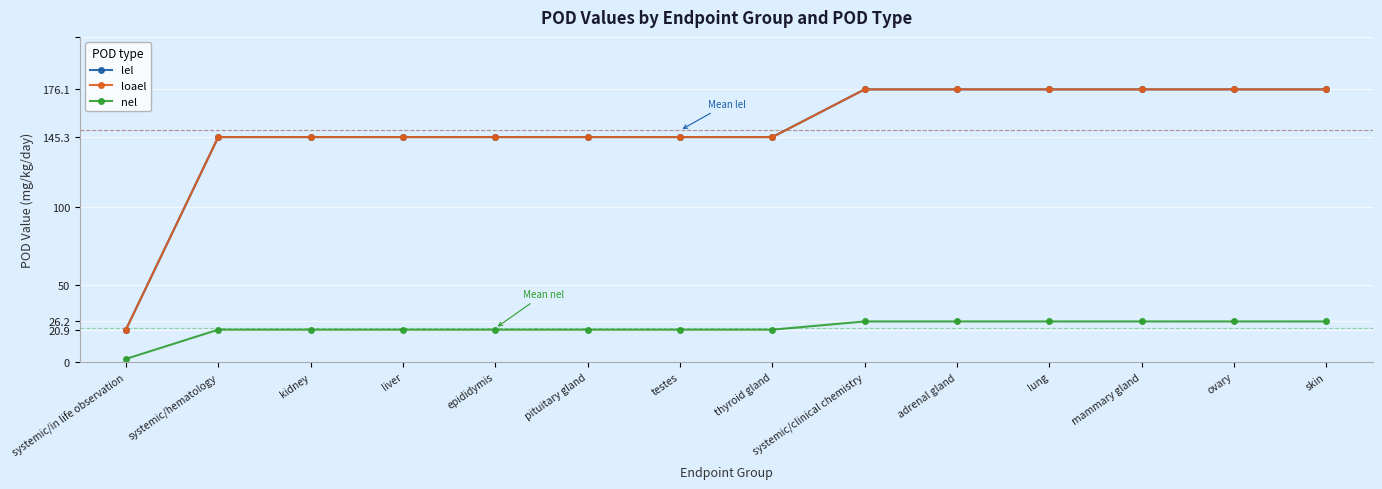

At which category does the chart reach its peak across all series?

systemic/clinical chemistry